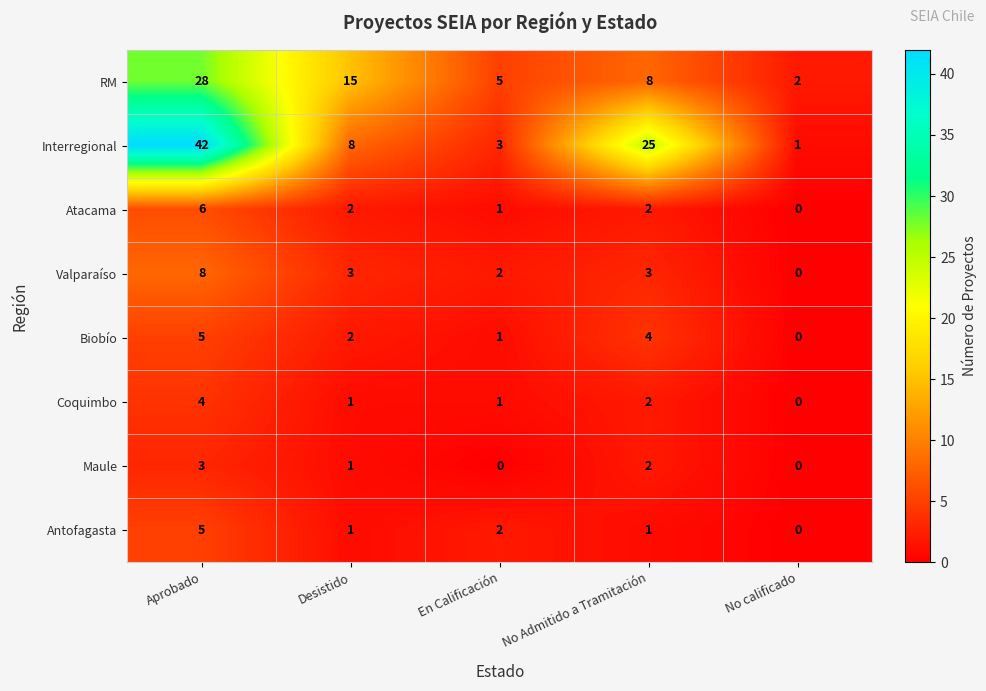

How many values in Coquimbo are above zero?

4